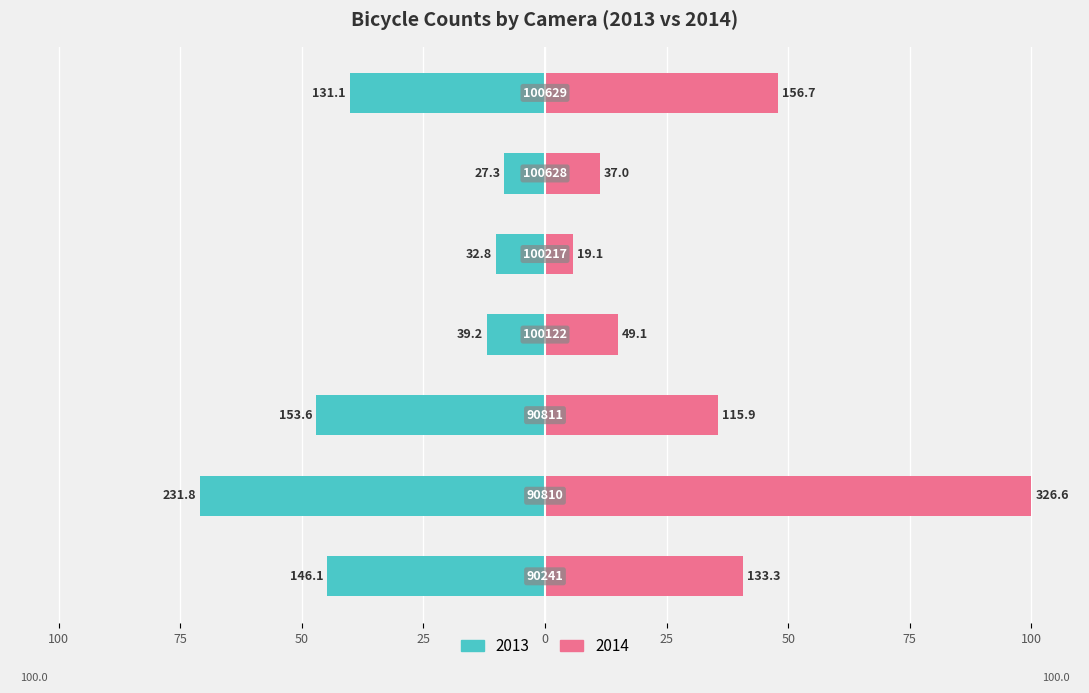

How many data points does each series have?

7